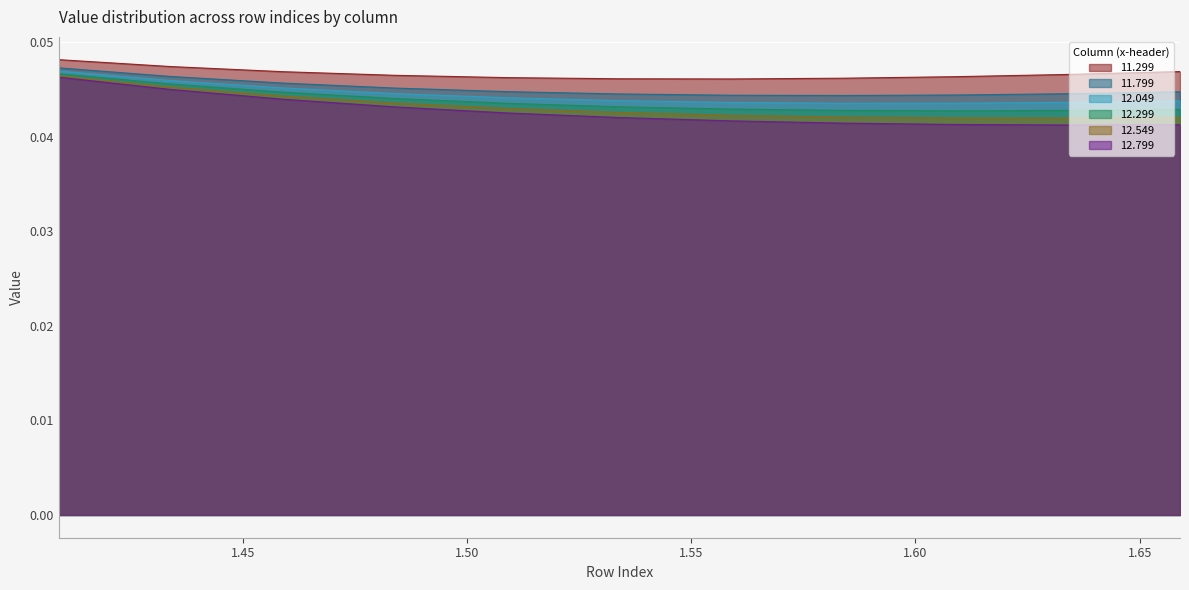

Rank the series at 1.559 from lowest to highest value.

12.799, 12.549, 12.299, 12.049, 11.799, 11.299